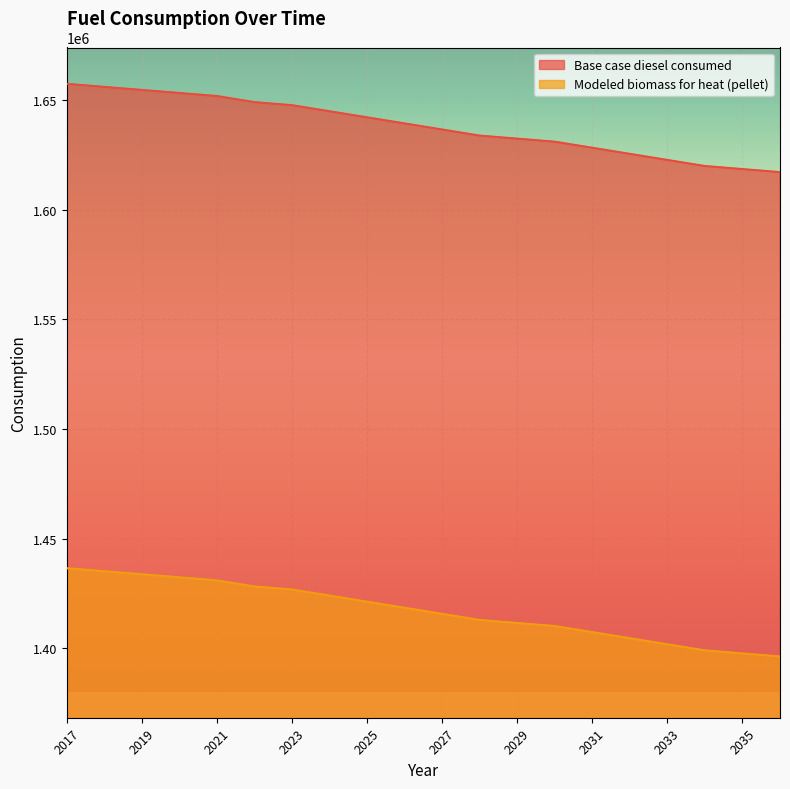

True or false: Modeled biomass for heat (pellet) and Base case diesel consumed intersect in this chart.

False